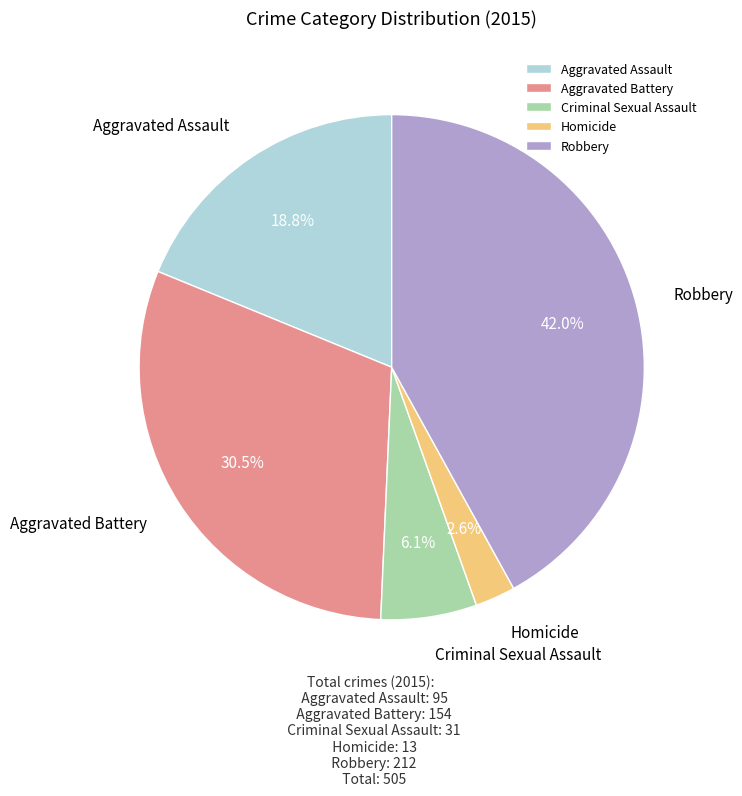

What percentage is the Aggravated Assault slice, to the nearest percent?

19%